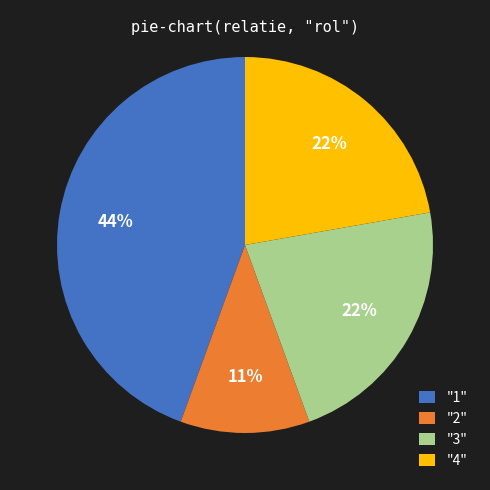

To the nearest percent, what is the difference between the largest and smallest slice percentages?

33%